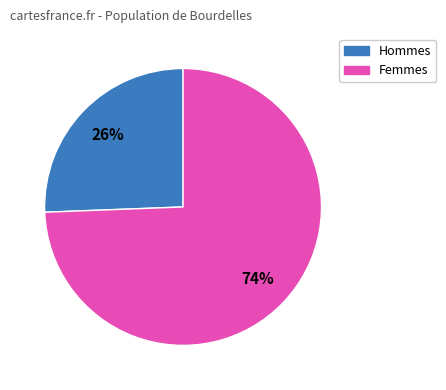

Does any single category account for the majority?

Yes